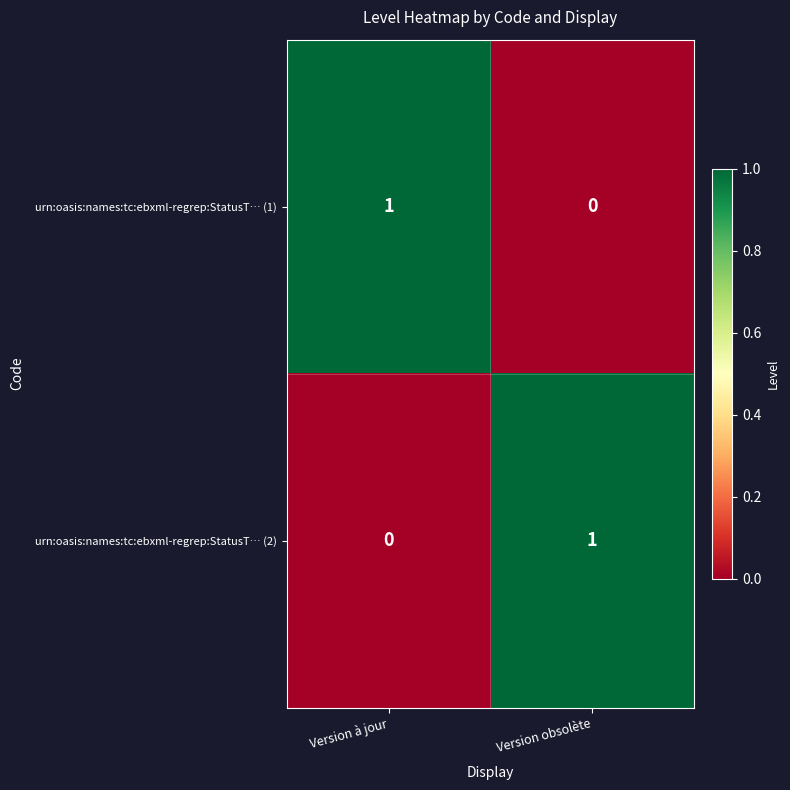

At which label does urn:oasis:names:tc:ebxml-regrep:StatusT… (2) reach its minimum?

Version à jour